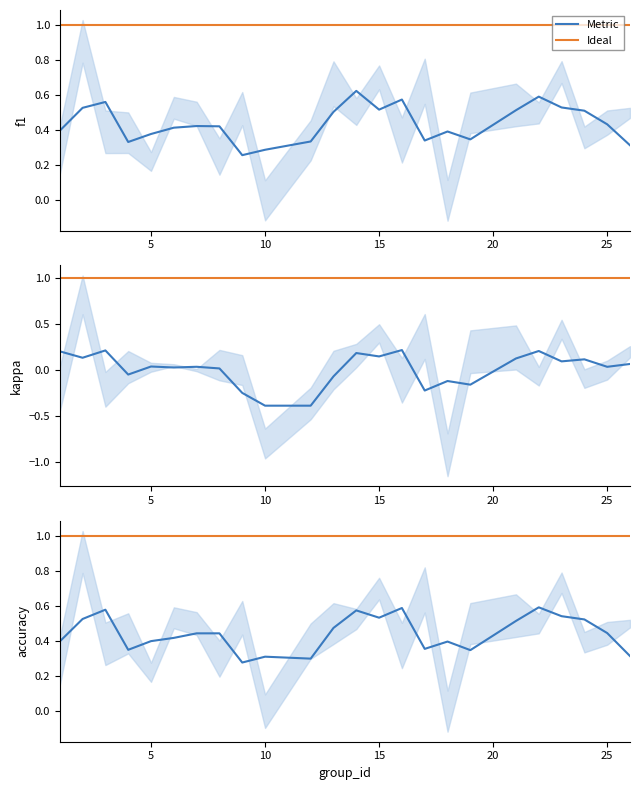

The accuracy series shows 0.2 at 6. True or false?

False